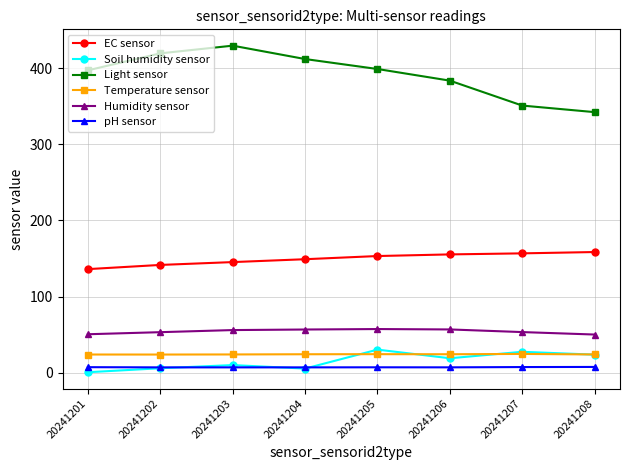

True or false: EC sensor and Humidity sensor intersect in this chart.

False